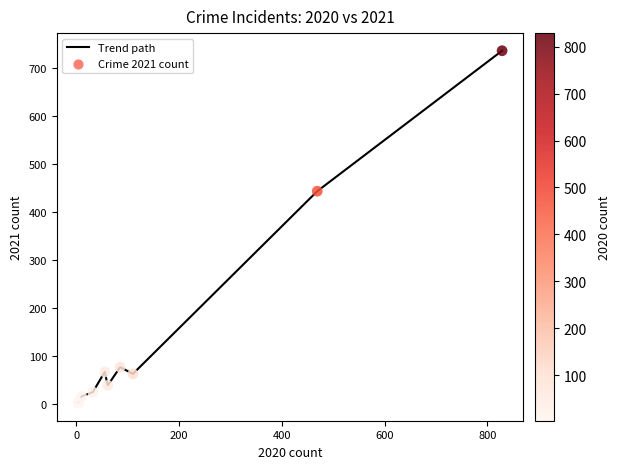

What is the maximum value shown in the chart?

737